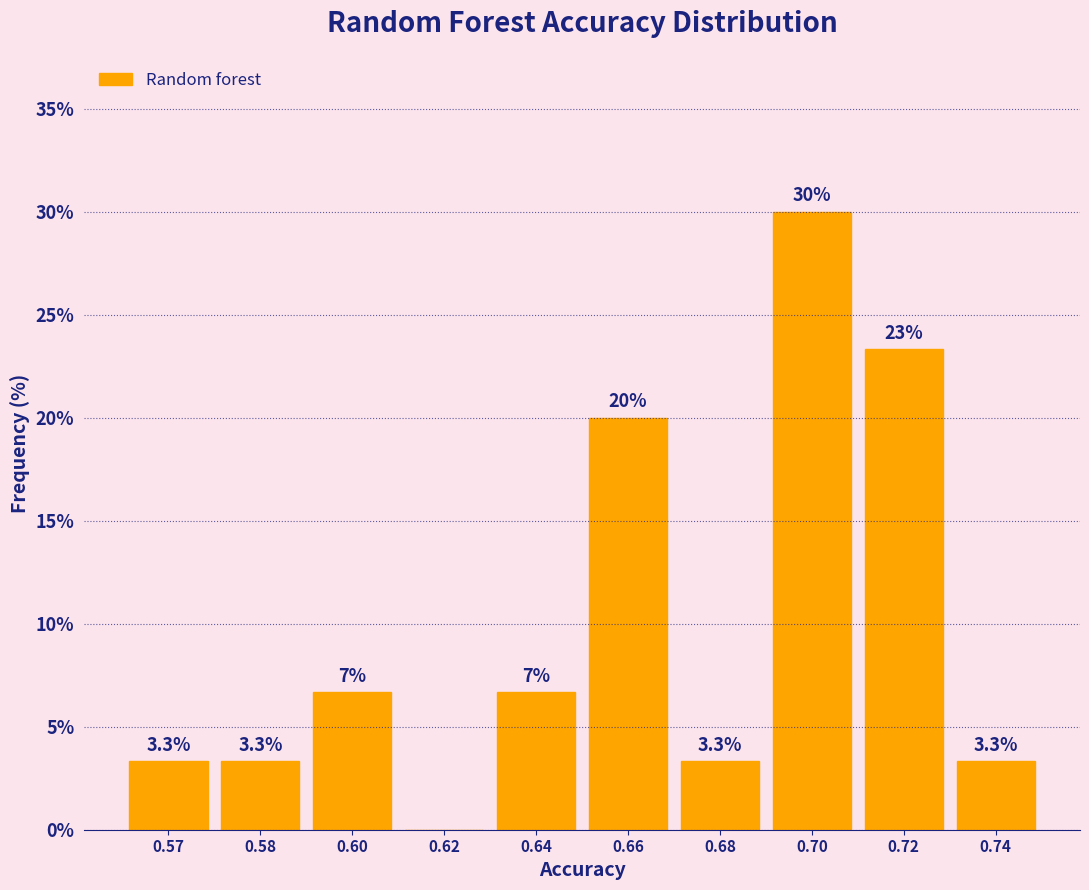

Between 0.62 and 0.72, which is larger?

0.72